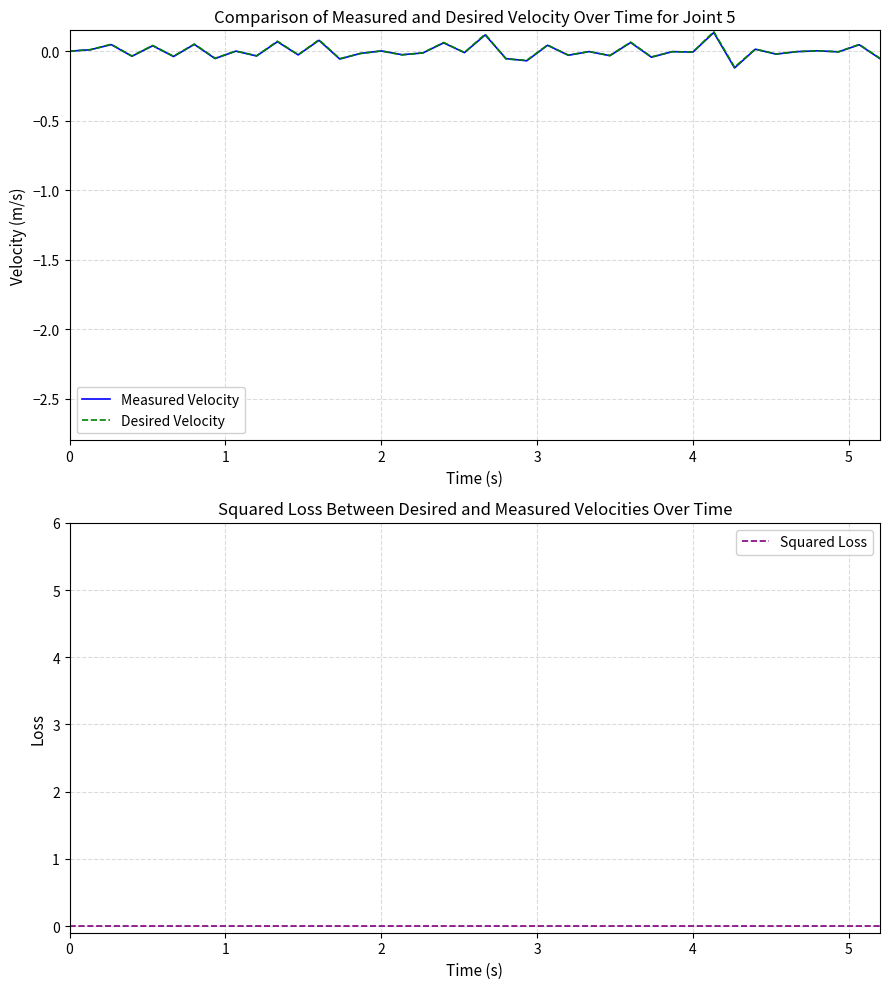

Reading right to left, list all the values displayed in this chart.

Measured Velocity: -0.1	0.0	-0.0	0.0	-0.0	-0.0	0.0	-0.1	0.1	-0.0	-0.0	-0.0	0.1	-0.0	-0.0	-0.0	0.0	-0.1	-0.1	0.1	-0.0	0.1	-0.0	-0.0	0.0	-0.0	-0.1	0.1	-0.0	0.1	-0.0	0.0	-0.1	0.0	-0.0	0.0	-0.0	0.0	0.0	0.0
Desired Velocity: -0.1	0.0	-0.0	0.0	-0.0	-0.0	0.0	-0.1	0.1	-0.0	-0.0	-0.0	0.1	-0.0	-0.0	-0.0	0.0	-0.1	-0.1	0.1	-0.0	0.1	-0.0	-0.0	0.0	-0.0	-0.1	0.1	-0.0	0.1	-0.0	0.0	-0.1	0.1	-0.0	0.0	-0.0	0.0	0.0	0.0
Squared Loss: 0.0	0.0	0.0	0.0	0.0	0.0	0.0	0.0	0.0	0.0	0.0	0.0	0.0	0.0	0.0	0.0	0.0	0.0	0.0	0.0	0.0	0.0	0.0	0.0	0.0	0.0	0.0	0.0	0.0	0.0	0.0	0.0	0.0	0.0	0.0	0.0	0.0	0.0	0.0	0.0